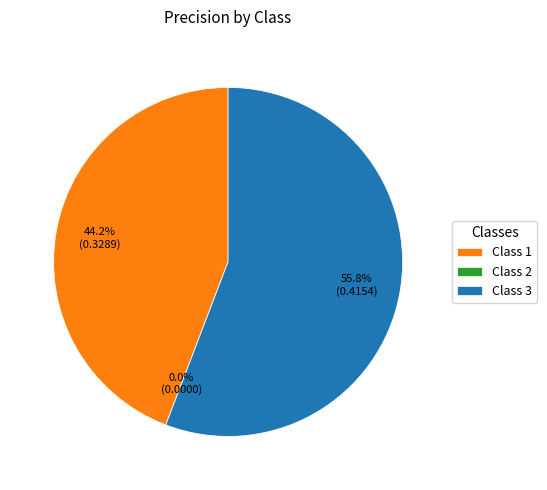

To the nearest percent, what portion does 1 represent?

44%